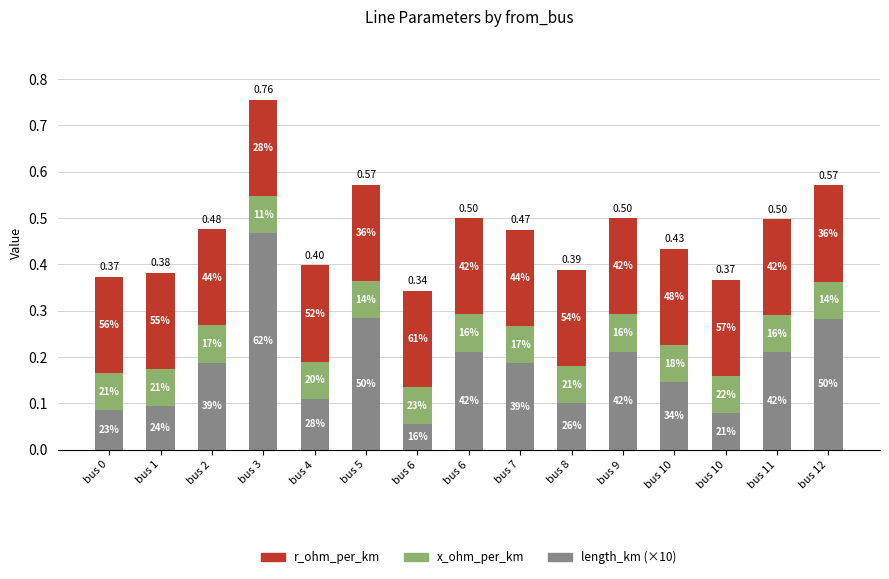

Are the bars horizontal?

No